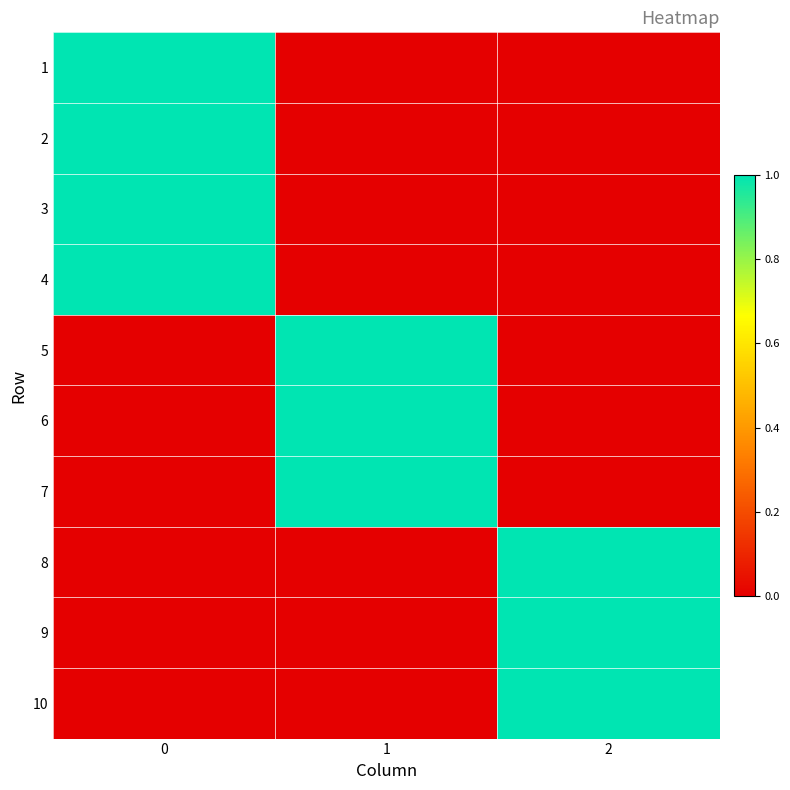

At how many categories does at least one series exceed 0?

3